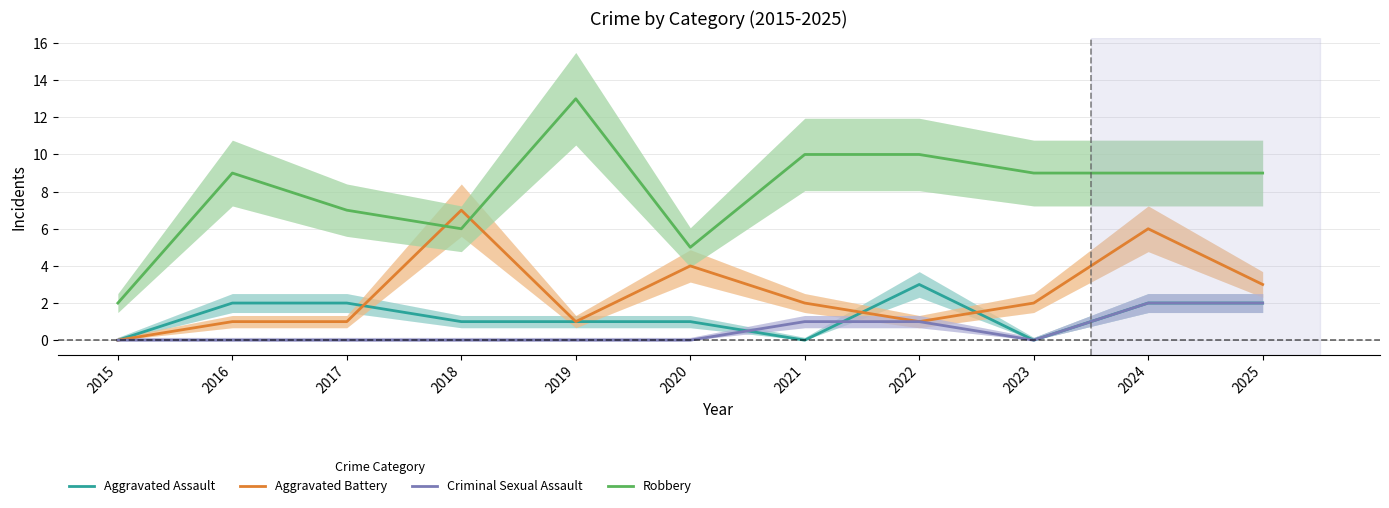

What is the sum of the Criminal Sexual Assault values at 2016 and 2022?

1